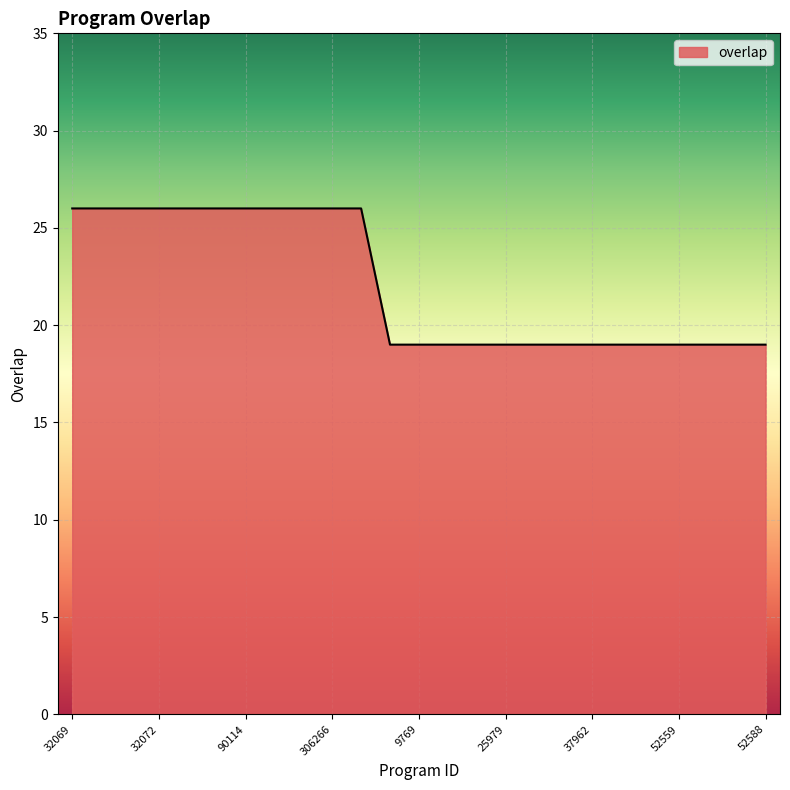

What is the smallest value displayed?

19